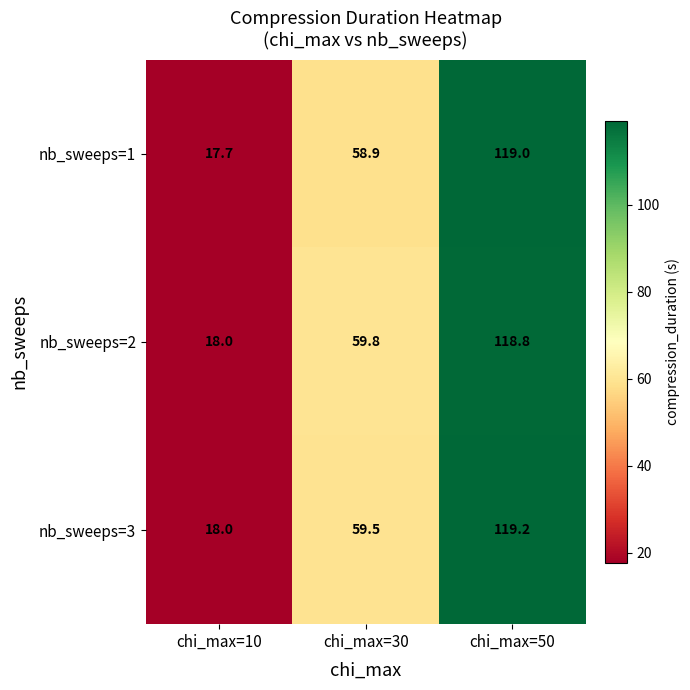

Rank the categories by nb_sweeps=2 value from lowest to highest.

chi_max=10, chi_max=30, chi_max=50